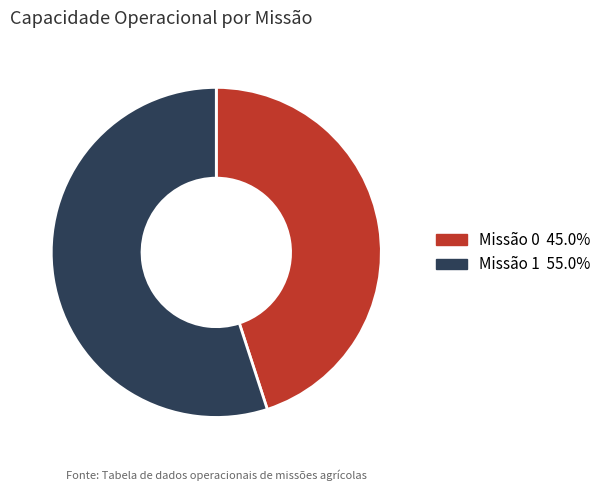

Do Missão 0 45.0% and Missão 1 55.0% together represent more than half of the pie?

Yes